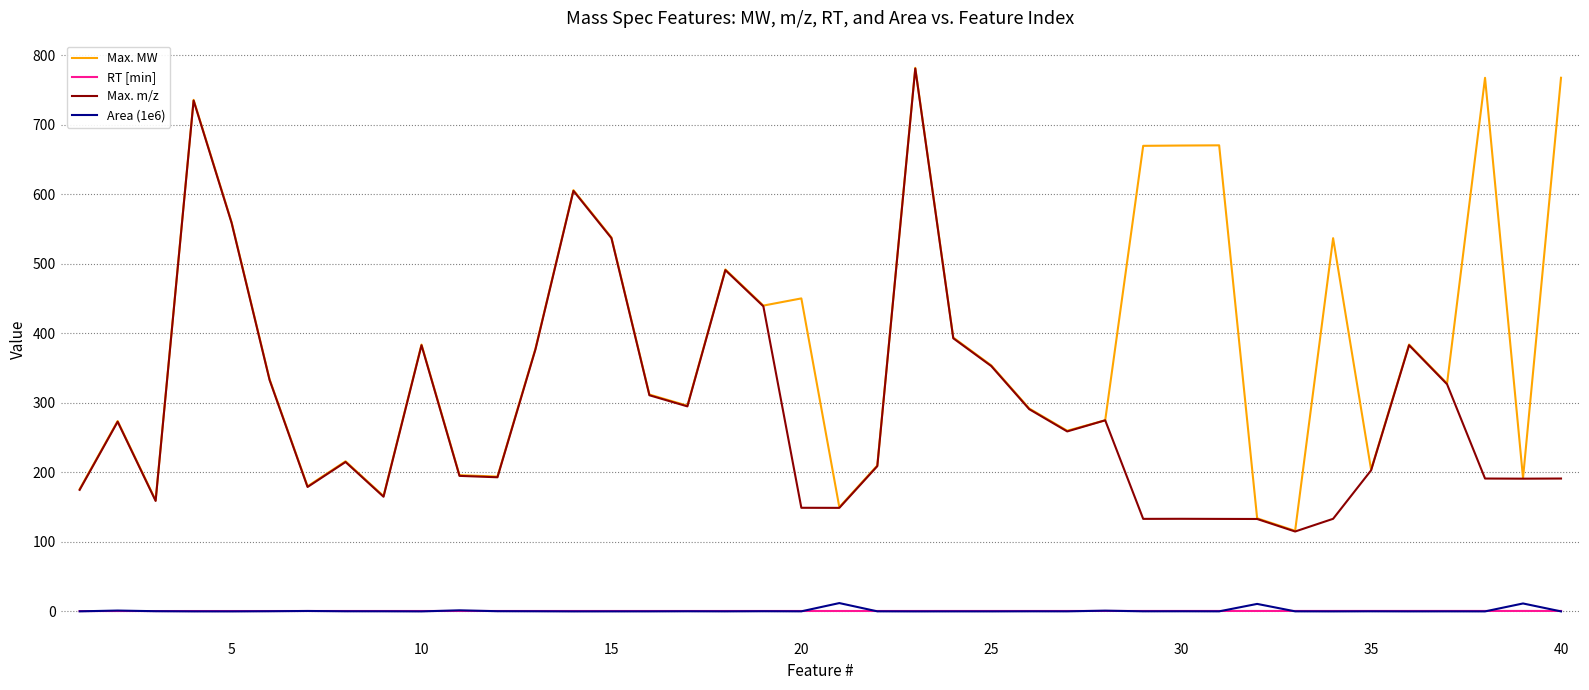

What is the highest value of the Max. m/z series?

781.2